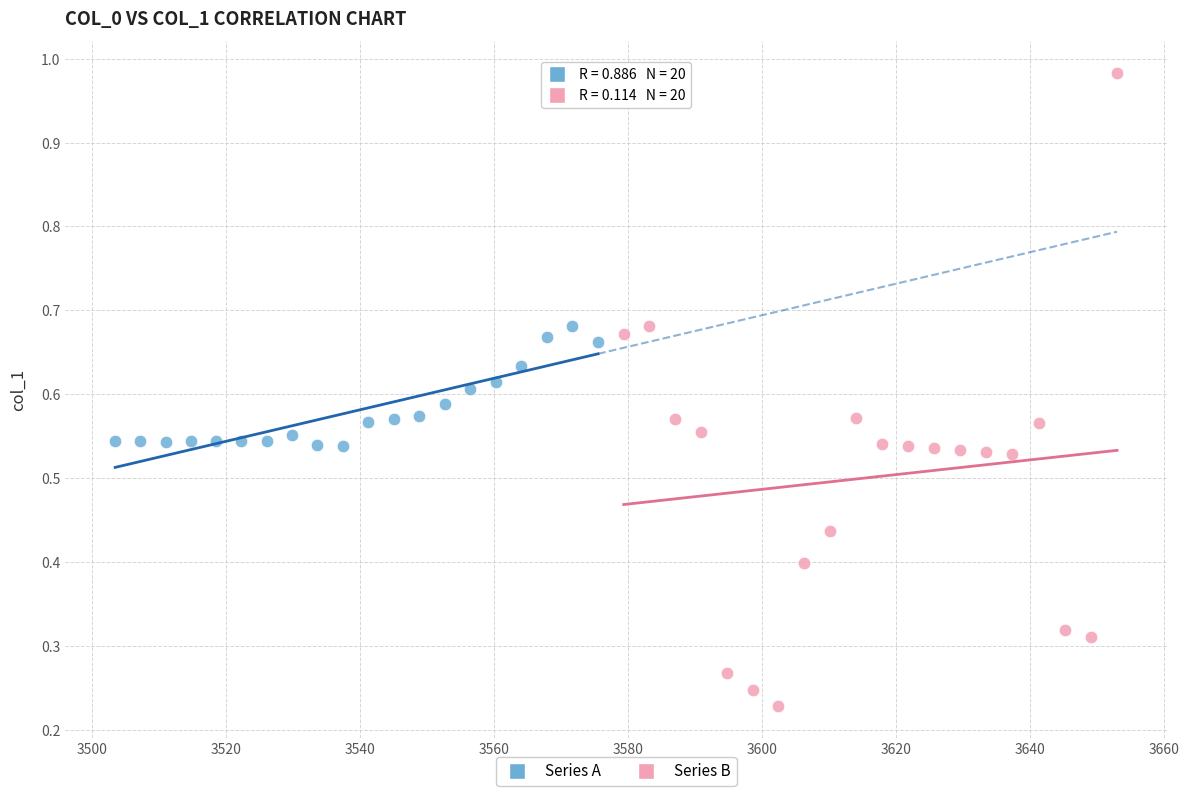

Which series reaches the minimum Y coordinate?

Series B